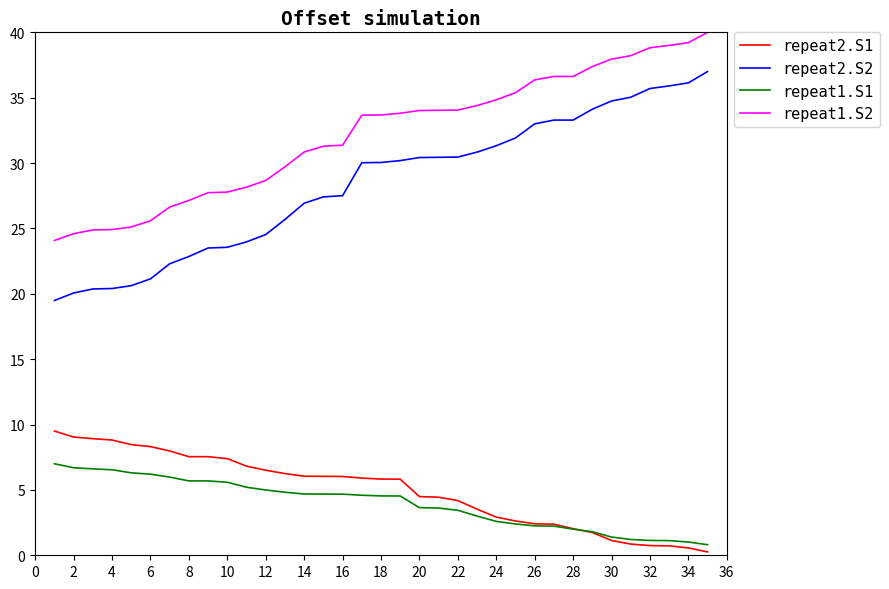

True or false: repeat2.S1 and repeat1.S2 cross at least once.

False